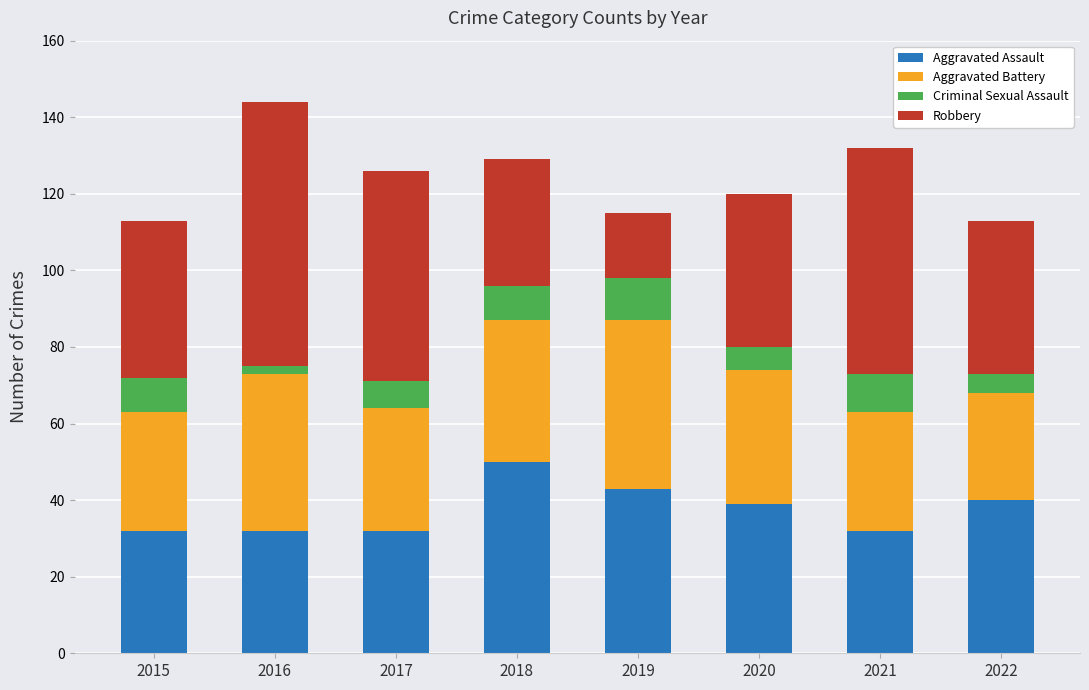

What is the total value across all series at 2021?

132